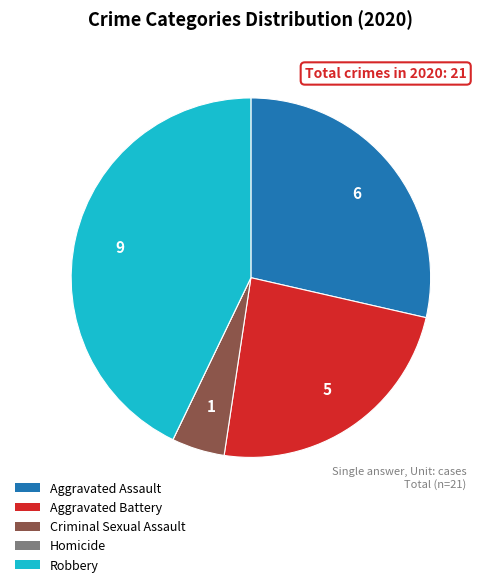

Is the sum of Aggravated Assault and Aggravated Battery greater than half?

Yes